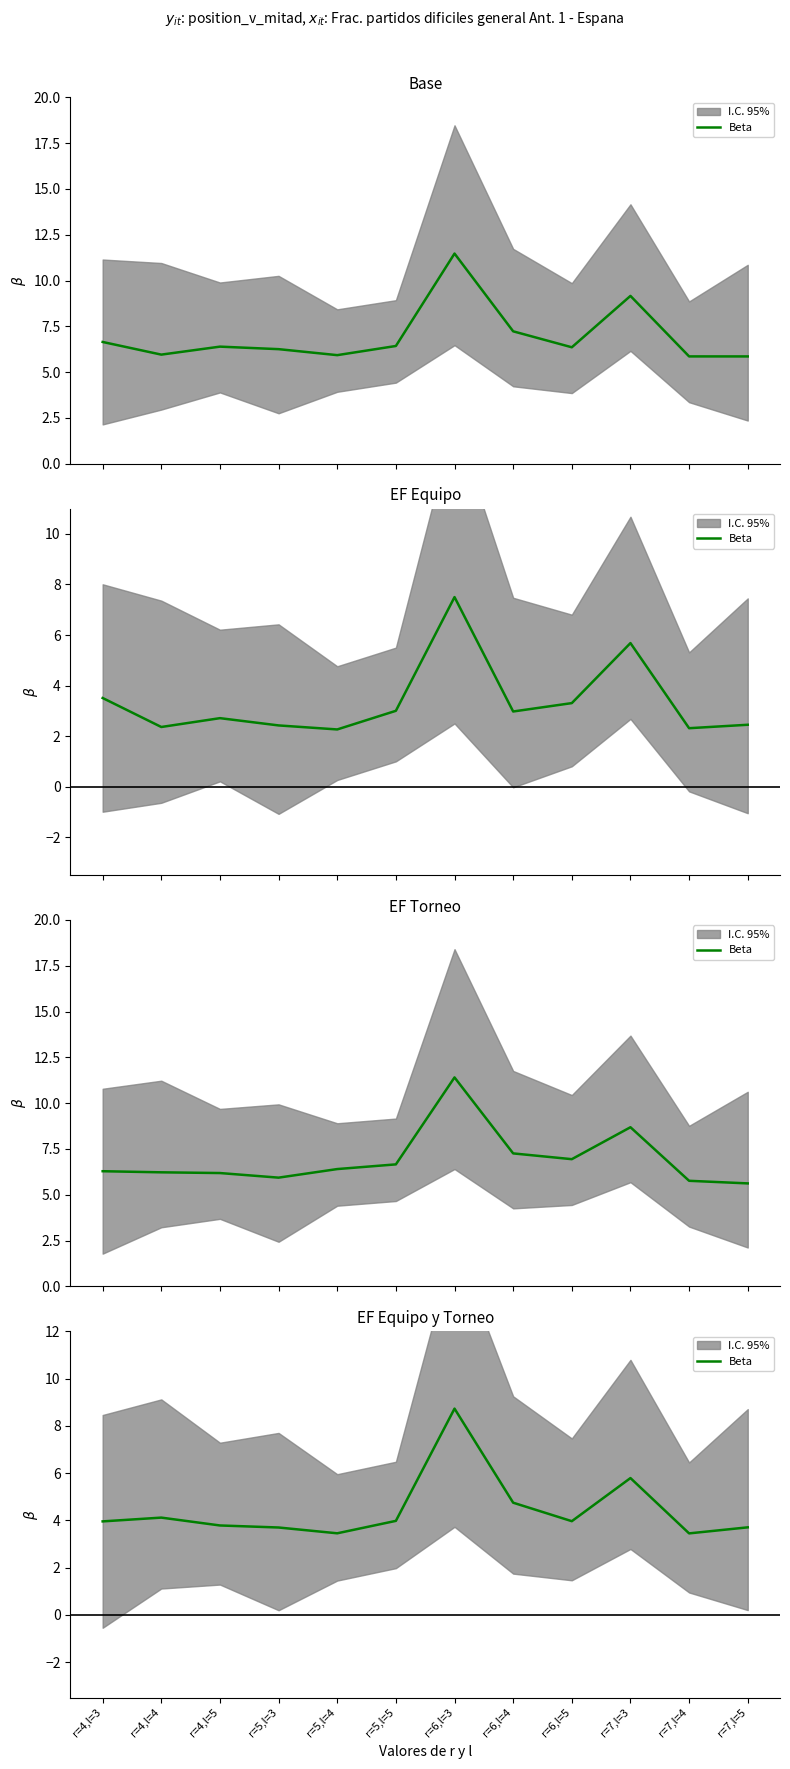

Reading left to right, what are all the values shown in this chart?

r=4,l=3=4.0	r=4,l=4=4.1	r=4,l=5=3.8	r=5,l=3=3.7	r=5,l=4=3.5	r=5,l=5=4.0	r=6,l=3=8.7	r=6,l=4=4.7	r=6,l=5=4.0	r=7,l=3=5.8	r=7,l=4=3.4	r=7,l=5=3.7